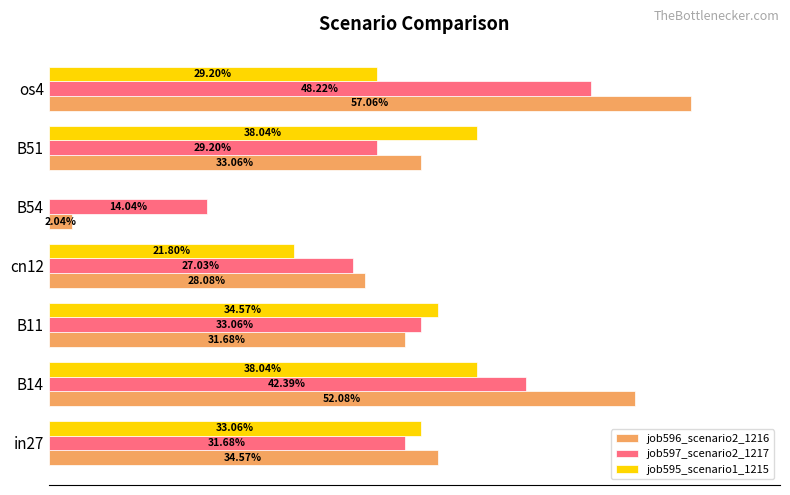

List the labels in order of job597_scenario2_1217 value, smallest first.

B54, cn12, B51, in27, B11, B14, os4